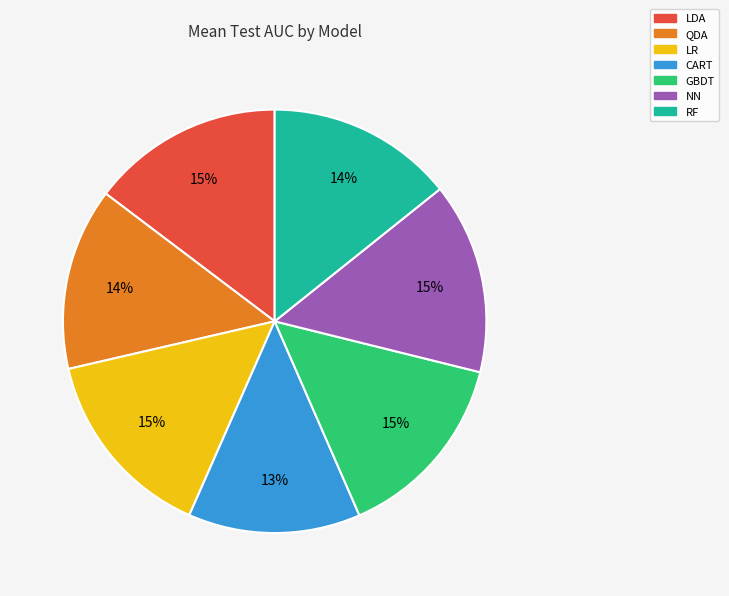

Which category has the smallest portion of the pie?

CART